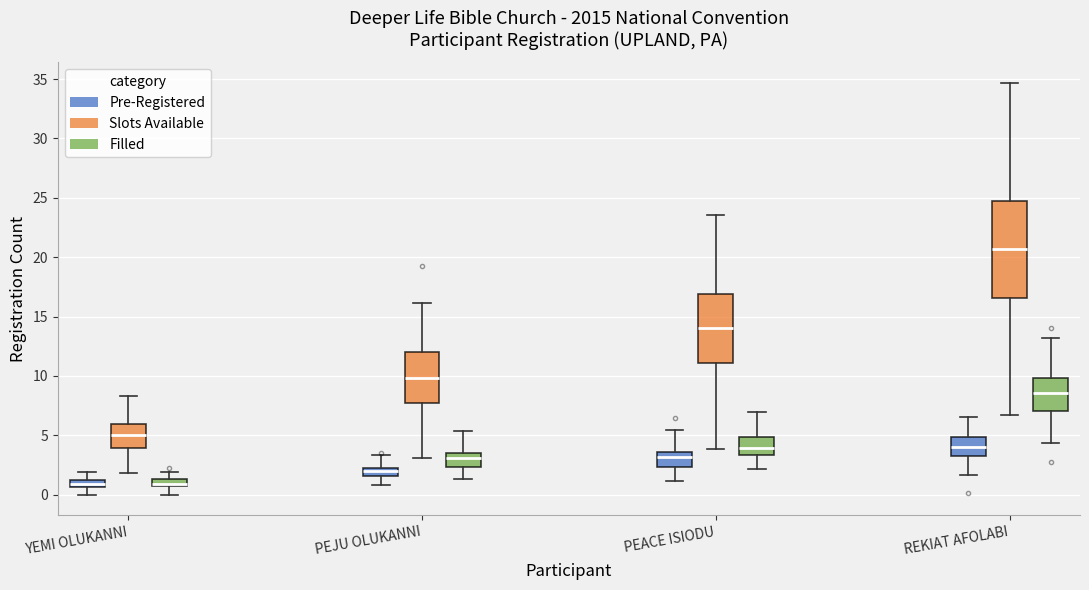

Where is the lower edge of the box for REKIAT AFOLABI (Slots Available) on the y-axis? The values are not printed on the chart, so give them approximately, as read against the axis.

16.5